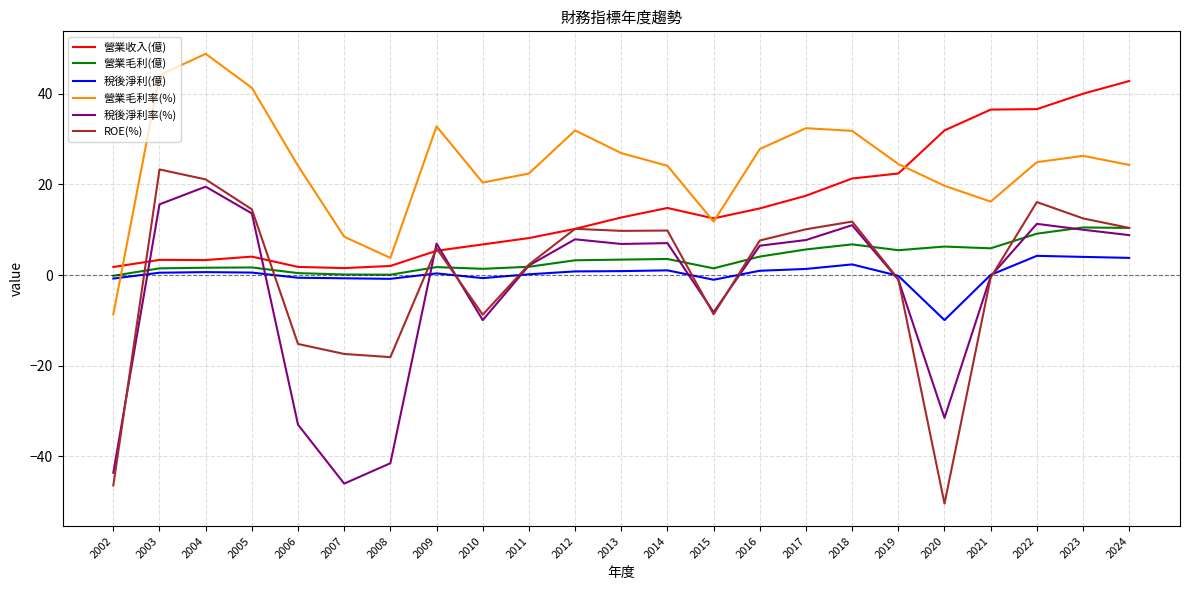

What are all the series names shown in the legend?

營業收入(億), 營業毛利(億), 稅後淨利(億), 營業毛利率(%), 稅後淨利率(%), ROE(%)